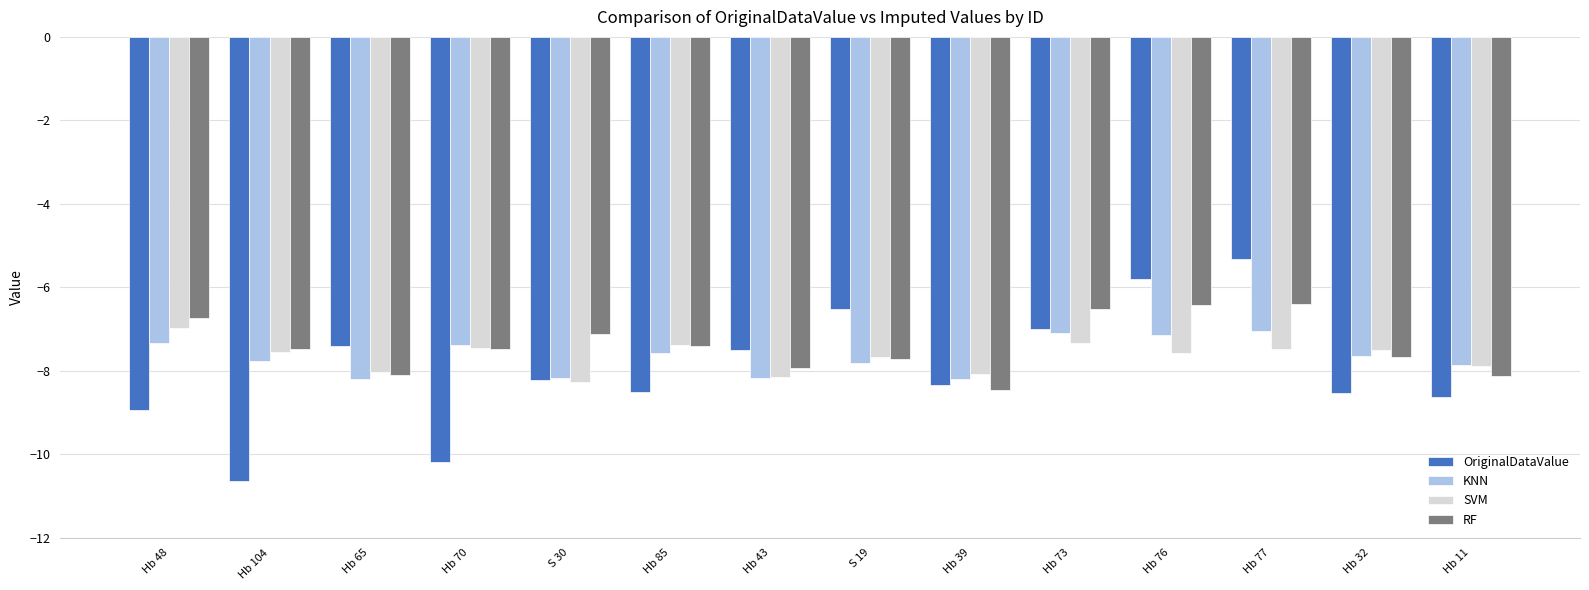

At which category is the sum across all series the highest?

Hb 77